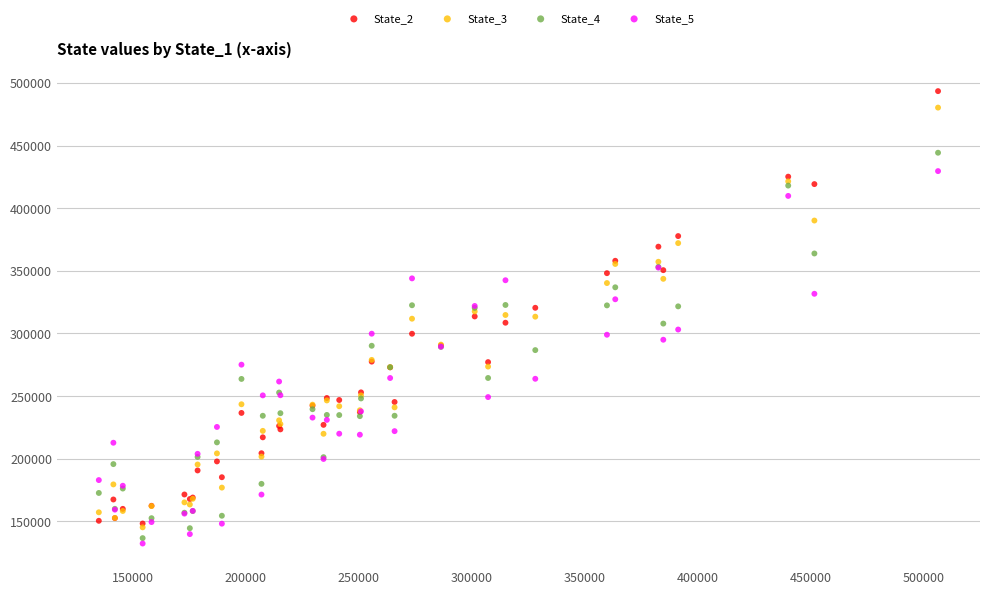

Which series reaches the minimum Y coordinate?

State_5